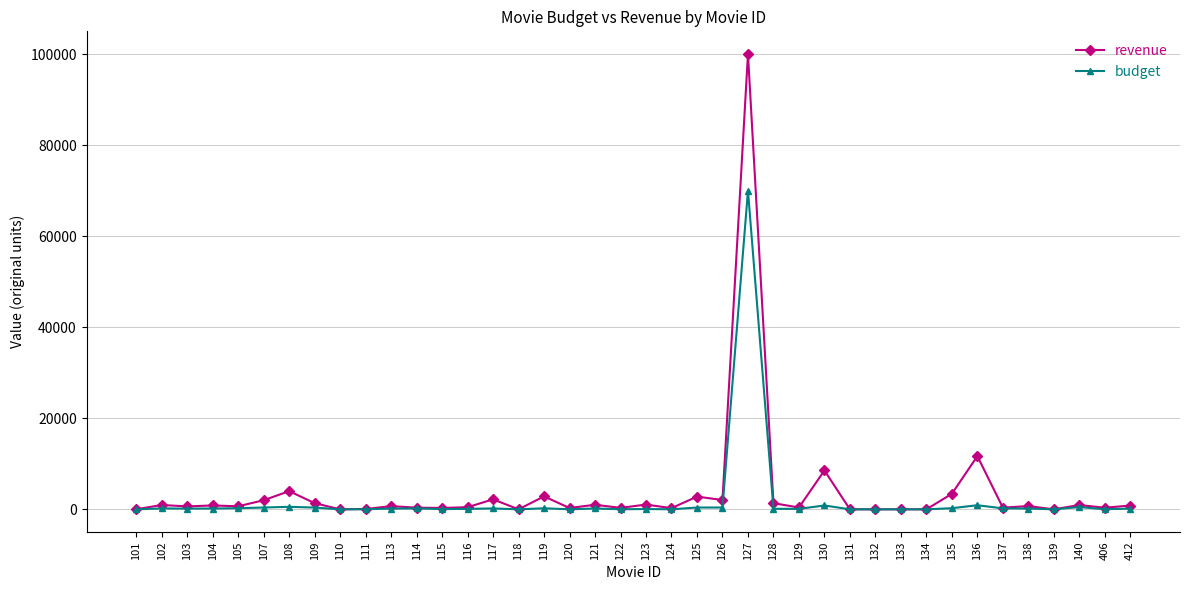

Between 111 and 130, which series saw the biggest shift?

revenue